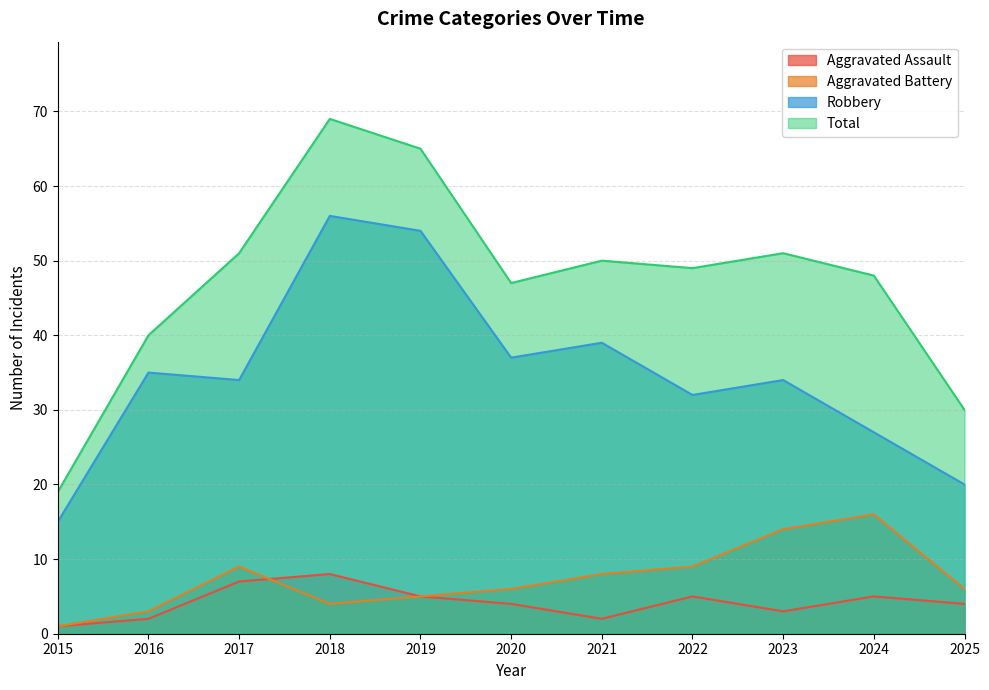

What is the value of the Total point at the 5th from the left?

65